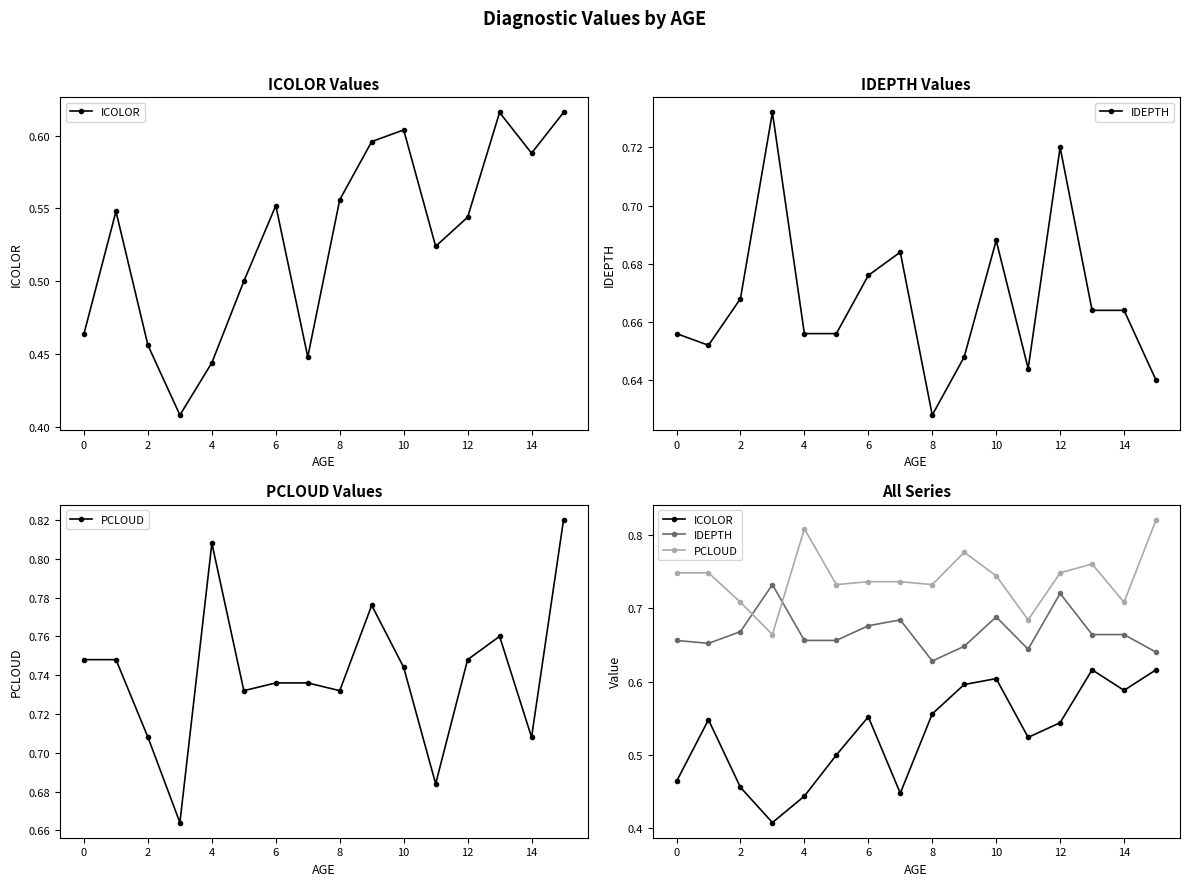

How many series are shown in this chart?

3